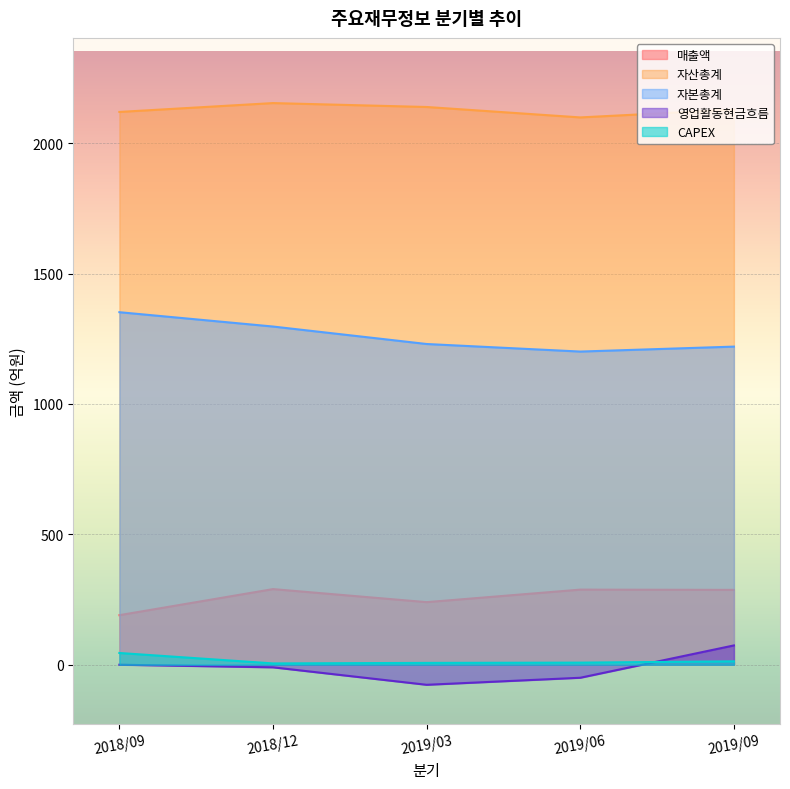

In 자산총계, how many points are higher than both neighbors (excluding endpoints)?

1